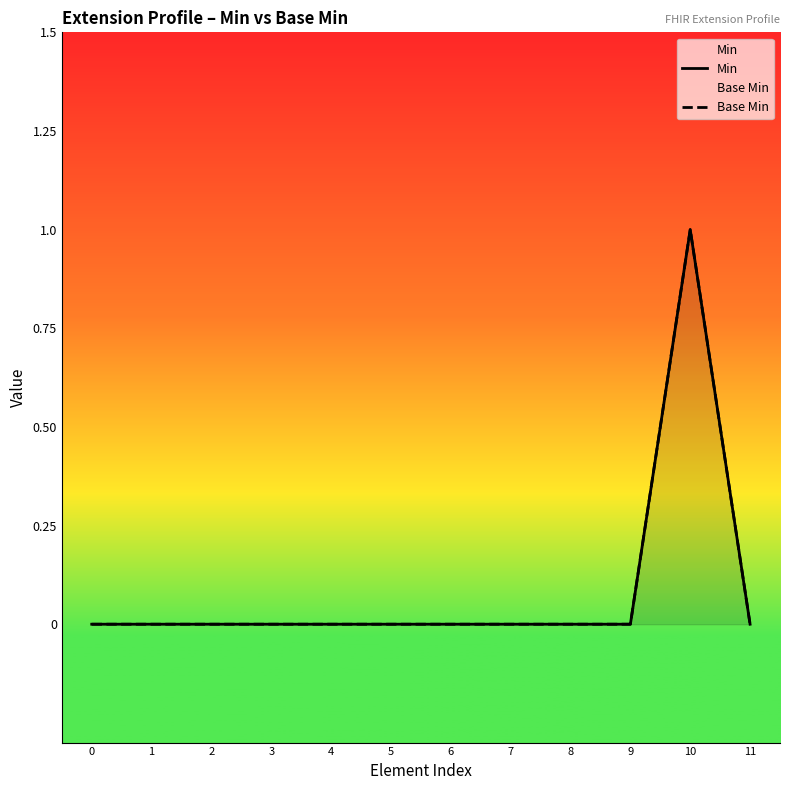

How many distinct data groups are displayed?

2